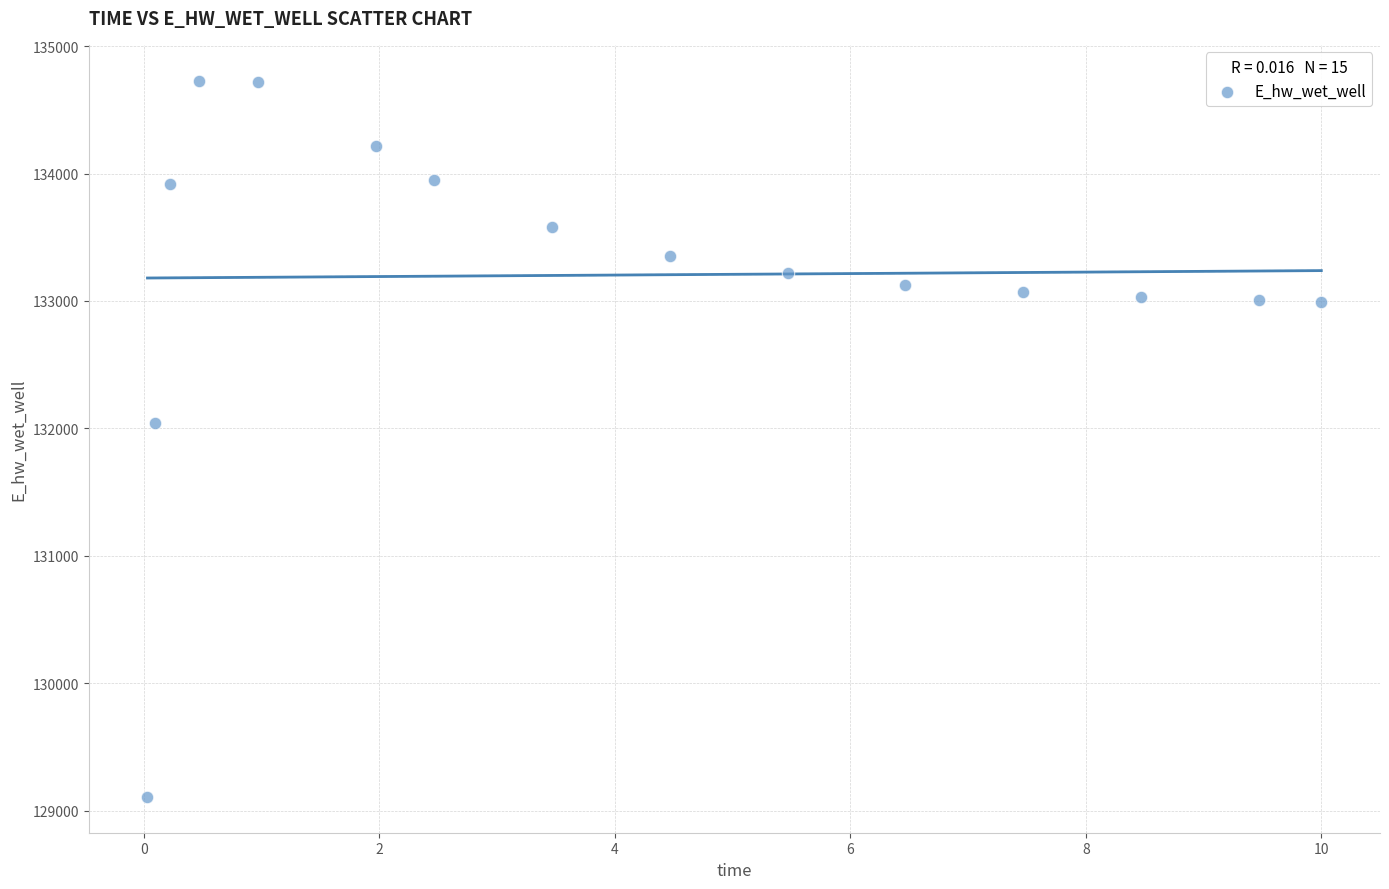

What Y value in the scatter plot is closest to 131918?

132040.7